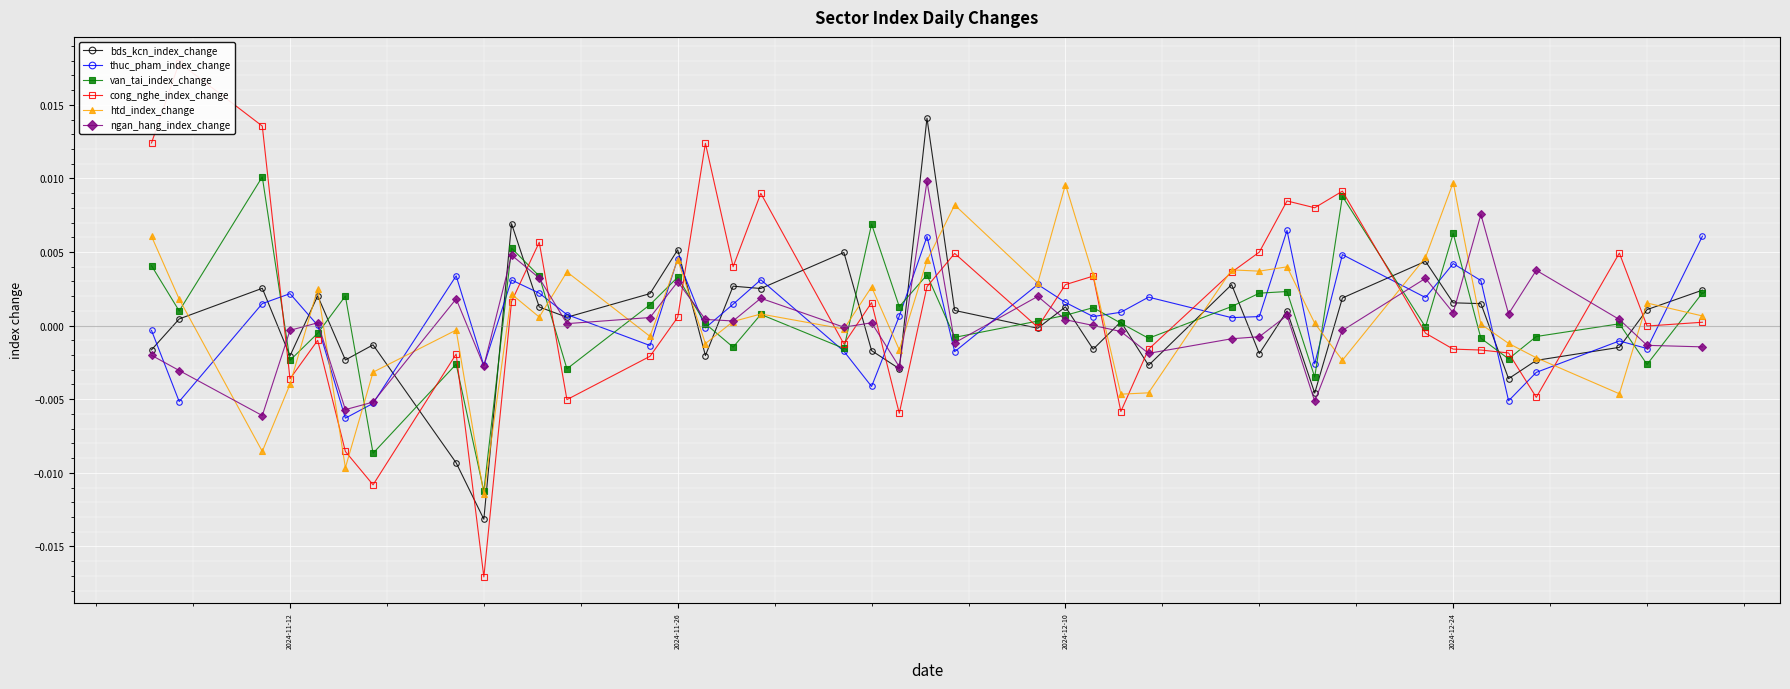

True or false: htd_index_change has more than 0 points higher than both neighbors.

True